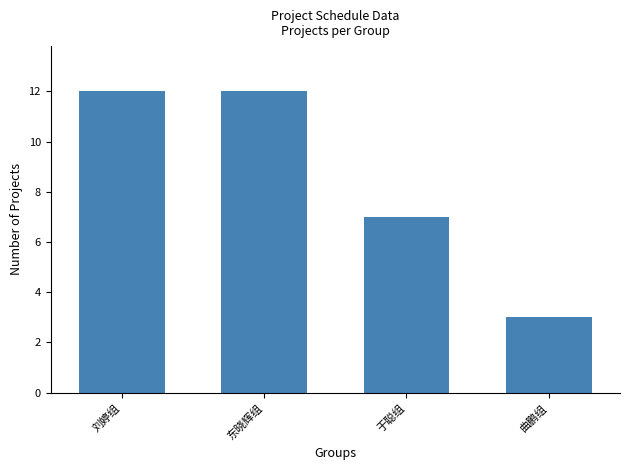

How many data points does each series have?

4